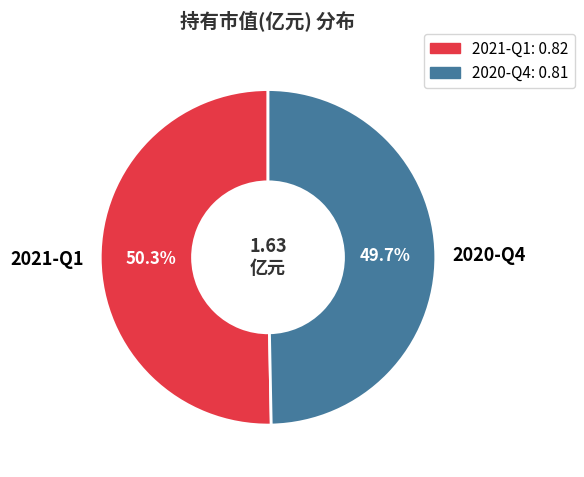

What is the smallest slice in the pie chart?

2020-Q4